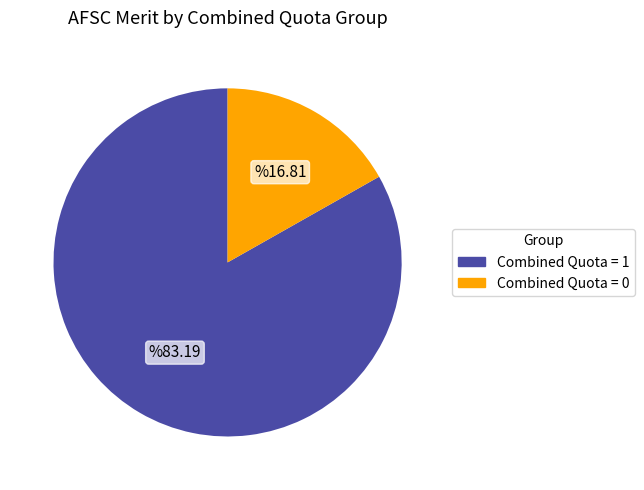

Is there a majority slice in this chart?

Yes